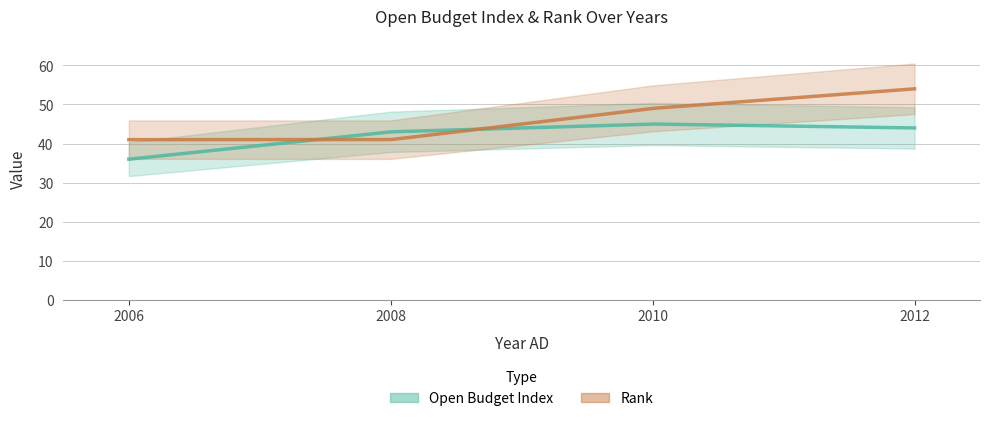

Reading right to left, extract all data points from this chart.

Open Budget Index: 2012=44	2010=45	2008=43	2006=36
Rank: 2012=54	2010=49	2008=41	2006=41